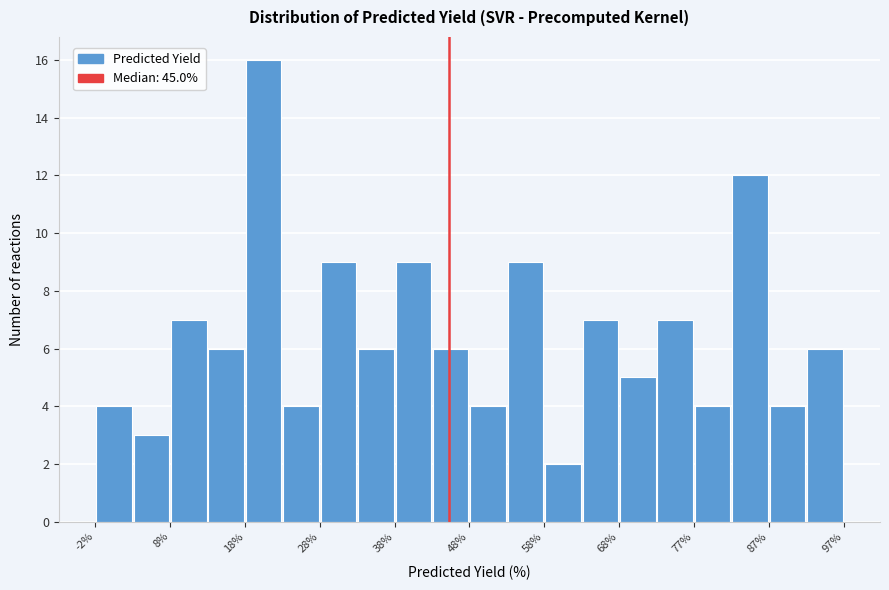

Reading left to right, list every bar in this chart as the range it spans on the x-axis followed by its height. Neither the bar edges nor the heights are printed on the chart, so give them approximately, as read against the axes.

-2 to 3: 4
3 to 8: 3
8 to 13: 7
13 to 18: 6
18 to 23: 16
23 to 28: 4
28 to 33: 9
33 to 38: 6
38 to 43: 9
43 to 48: 6
48 to 53: 4
53 to 58: 9
58 to 63: 2
63 to 68: 7
68 to 73: 5
73 to 77: 7
77 to 82: 4
82 to 87: 12
87 to 92: 4
92 to 97: 6